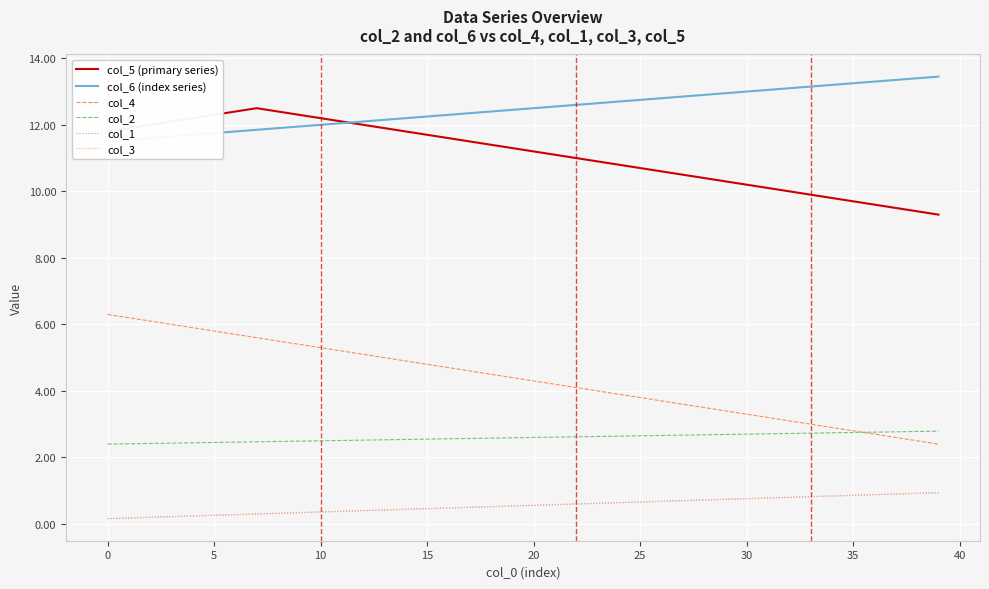

What is the greatest value displayed?

13.4